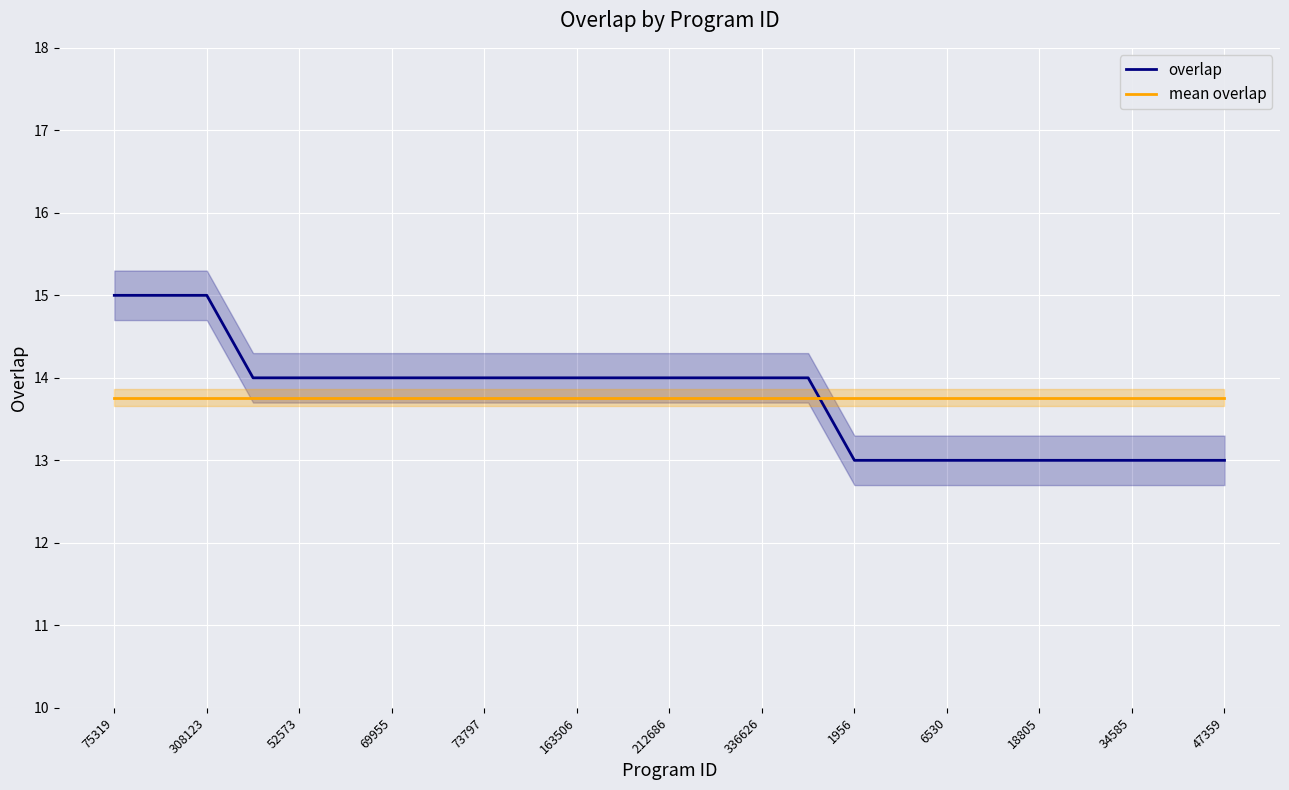

True or false: overlap and mean overlap intersect in this chart.

True